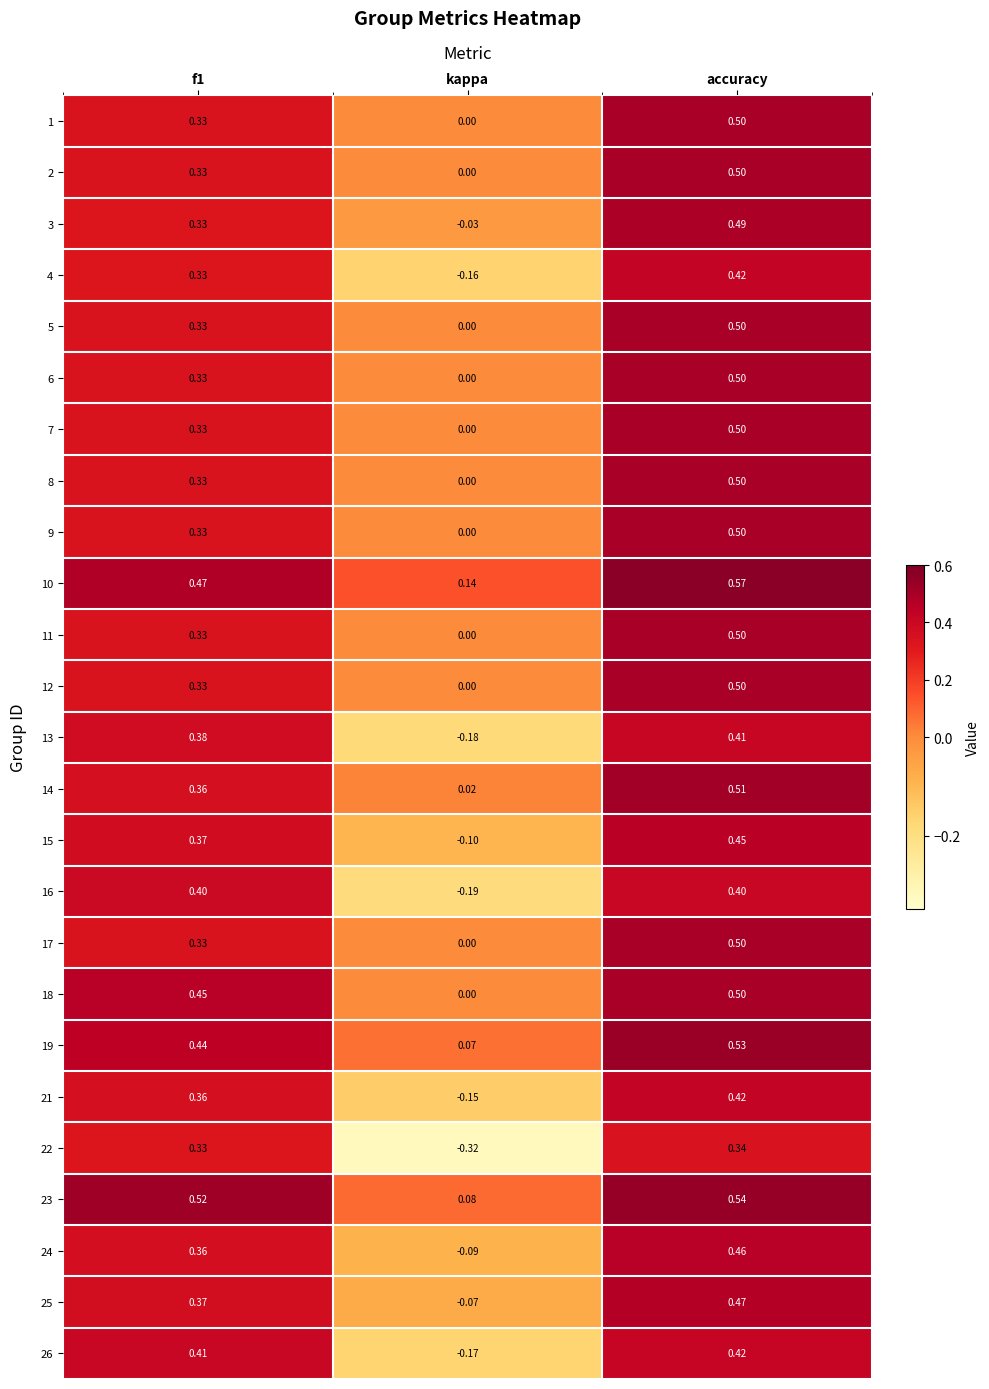

Count the number of data series in this chart.

25